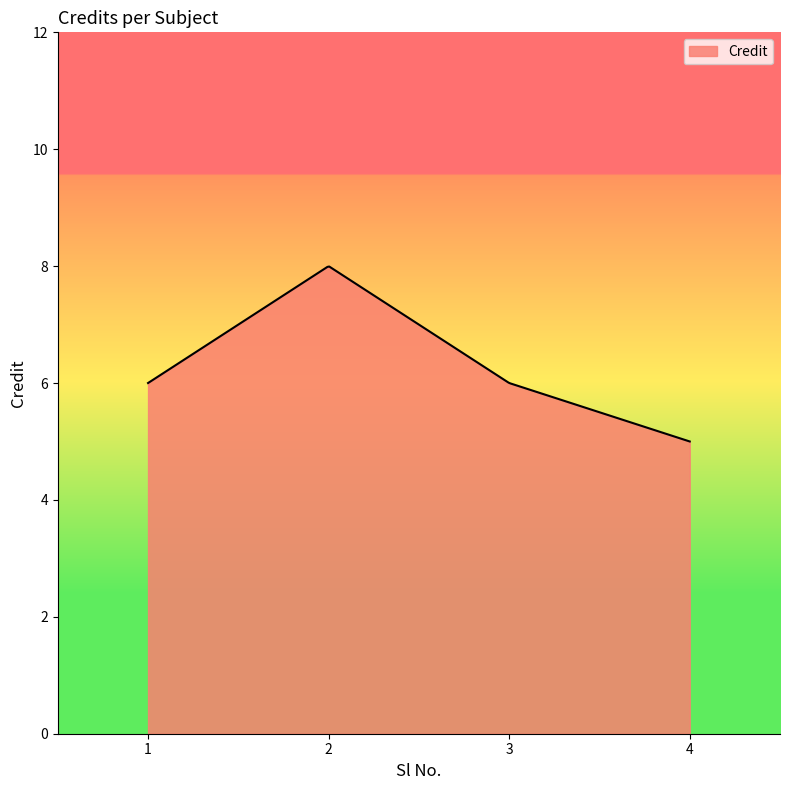

What is the difference between the maximum and minimum values?

3.0